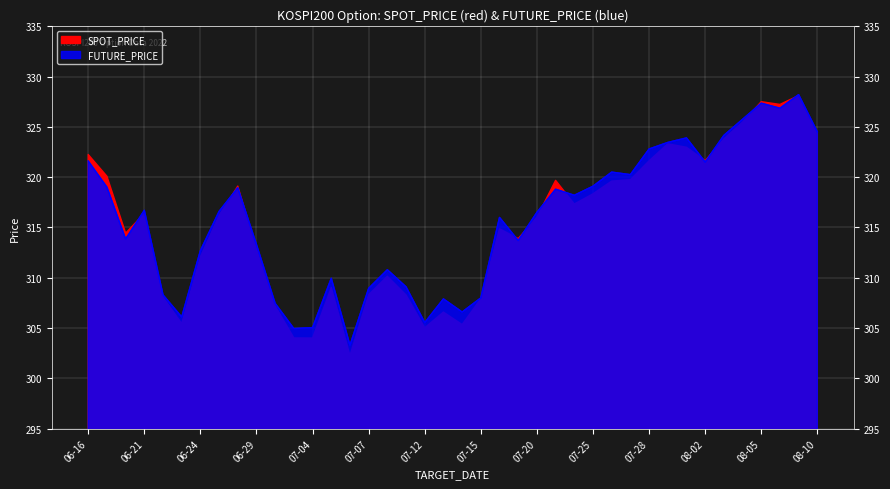

The value at 2022-06-30 is 535.1. True or false?

False